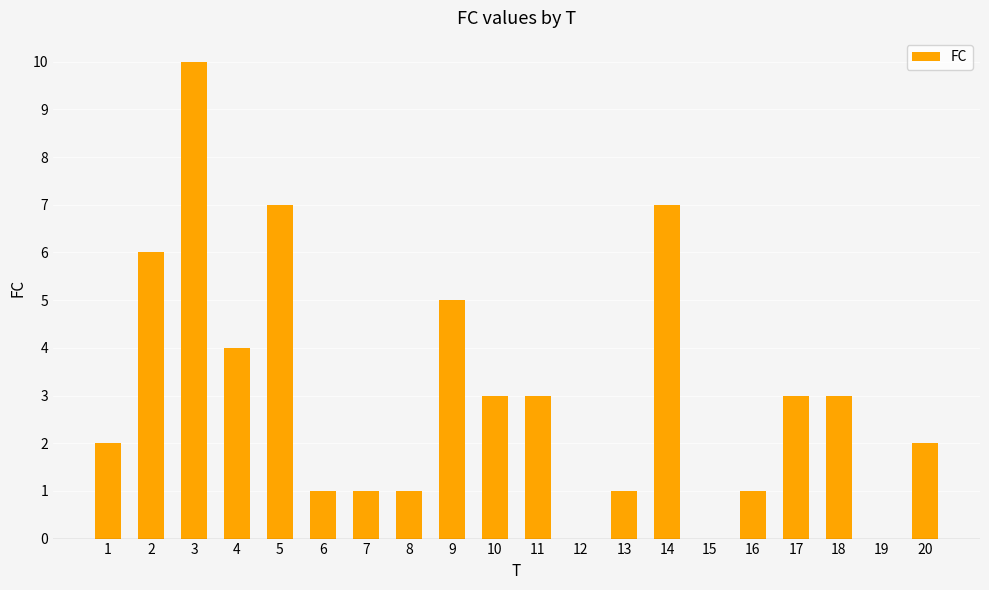

What is the sum of all values?

60